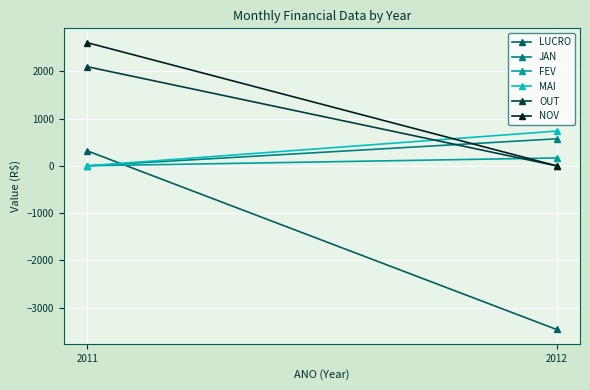

Which series has the largest total across all categories?

NOV